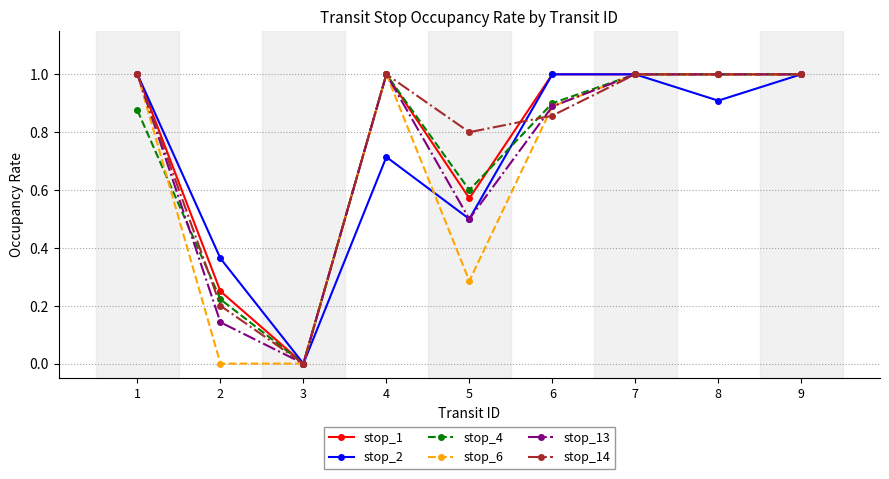

What is the total value across all series at 8?

5.9